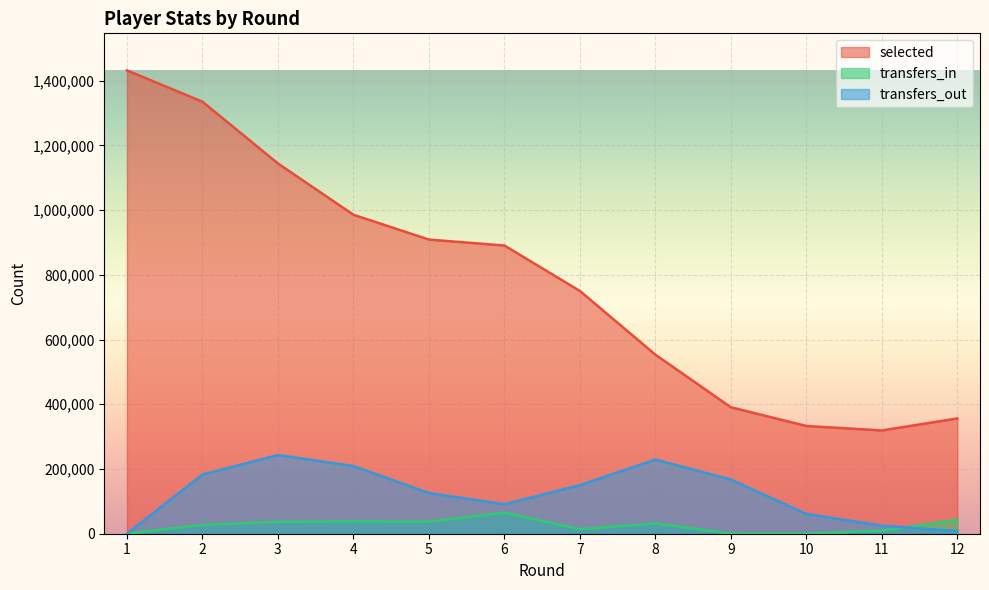

Reading right to left, list all the values displayed in this chart.

selected: 356244	319106	332939	390752	553338	750290	890614	909035	985760	1144214	1335065	1431792
transfers_in: 42857	9627	181	311	31627	14229	64761	37499	38788	36822	27372	0
transfers_out: 7998	24867	61006	167425	229039	150146	90926	125835	209021	243201	182610	0